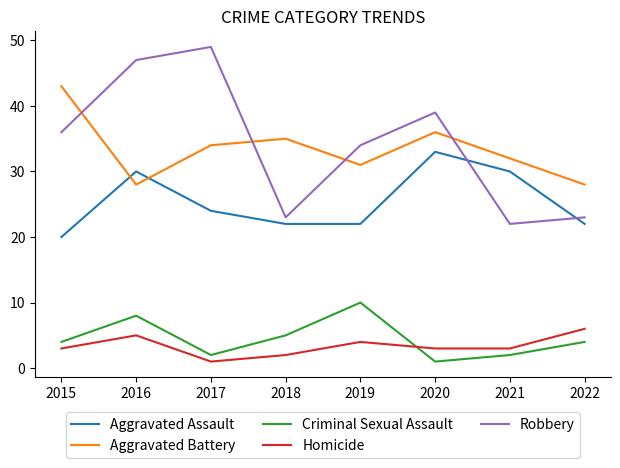

How many values in the Robbery series are below 36?

4